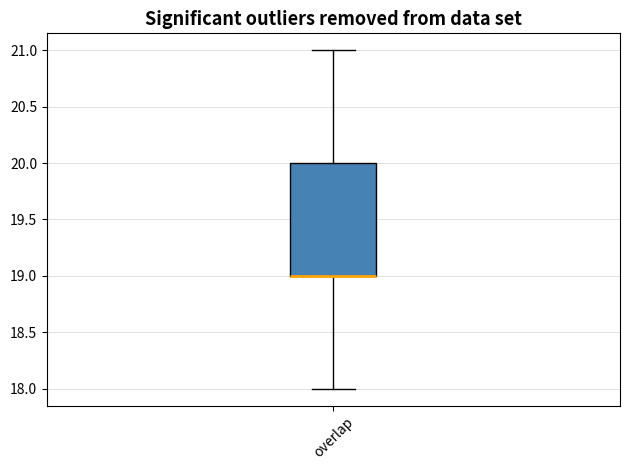

Where does the upper whisker of the box for overlap end on the y-axis? The values are not printed on the chart, so give them approximately, as read against the axis.

21